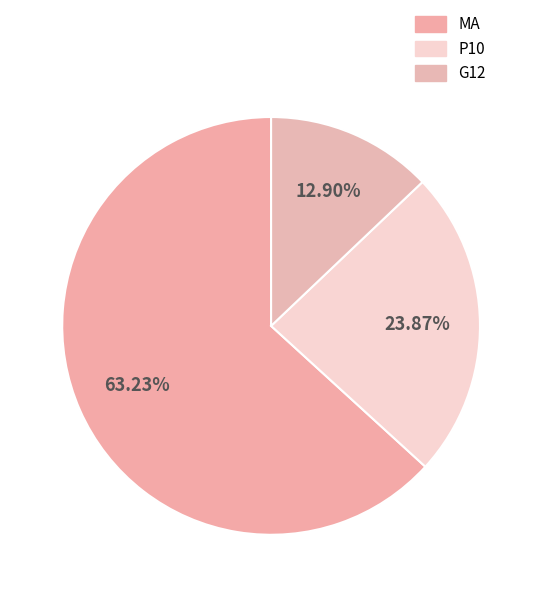

Which slice is the largest?

MA